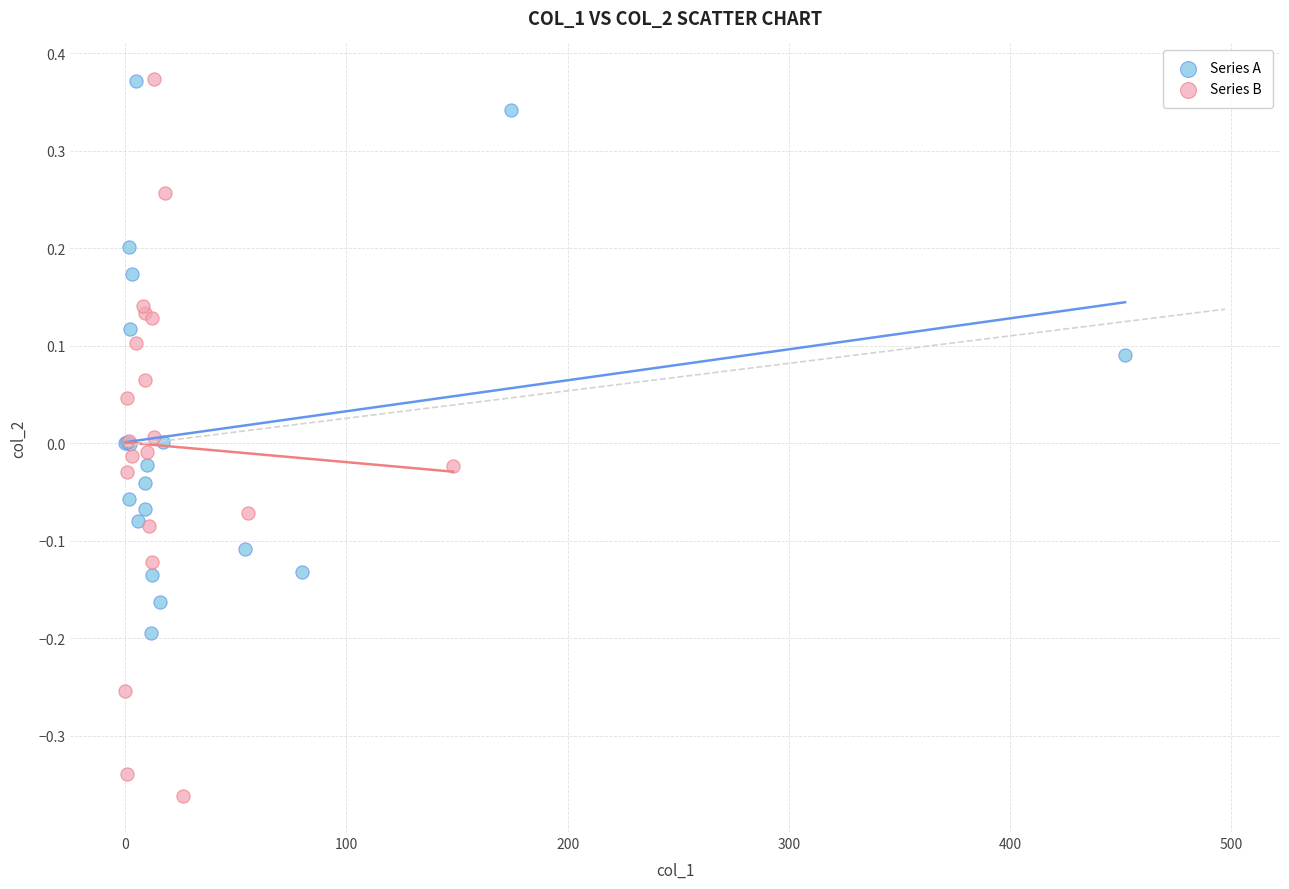

Which series has the widest spread of Y values?

Series B